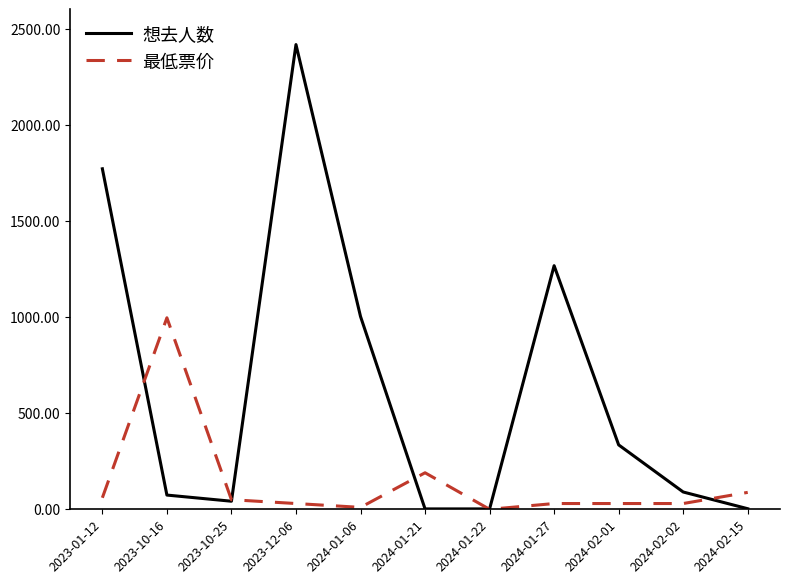

The value of 最低票价 at 2023-01-12 is 60.0. True or false?

True